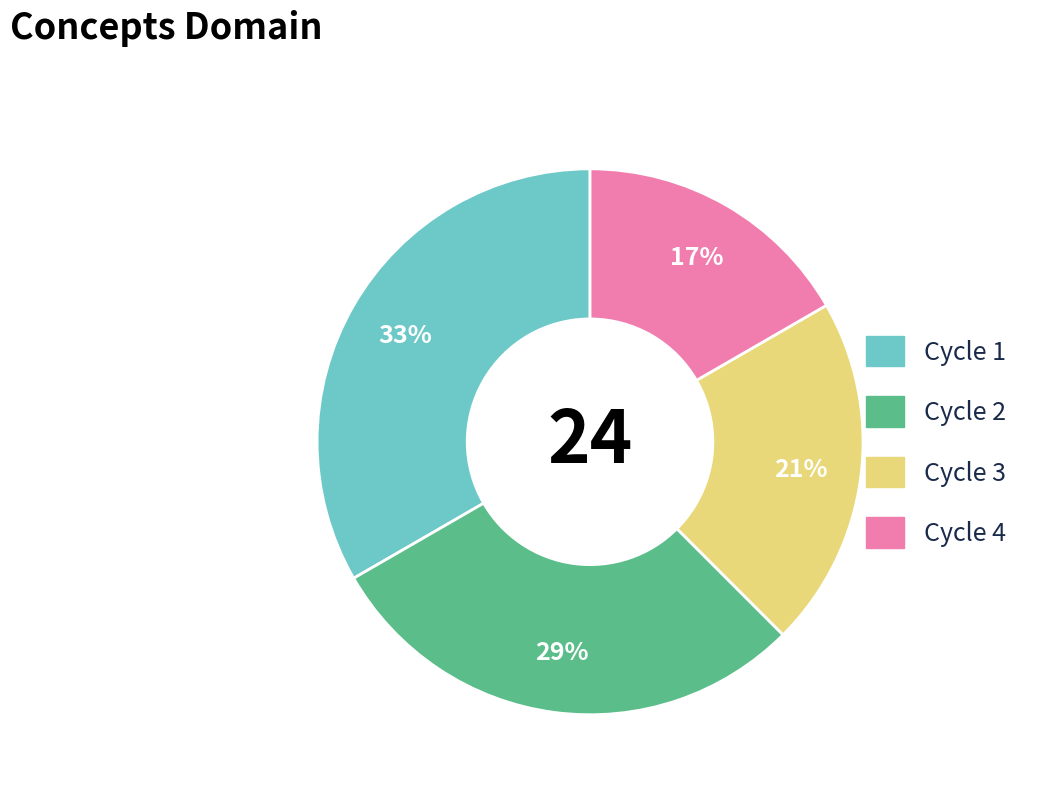

Which category has the biggest portion of the pie?

Cycle 1